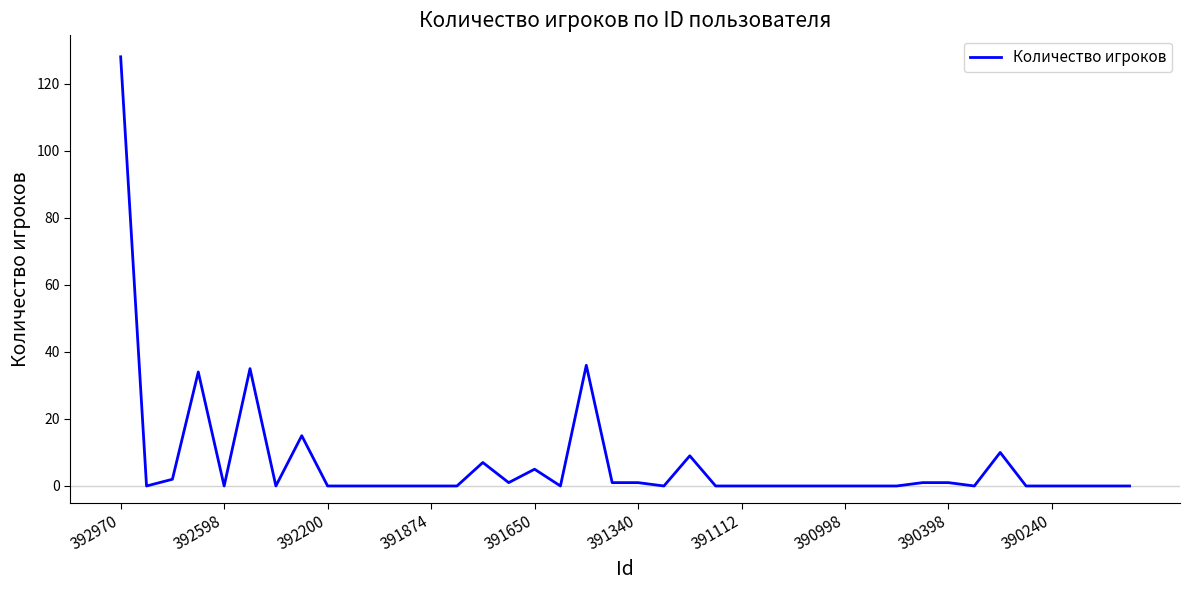

What is the greatest value displayed?

128